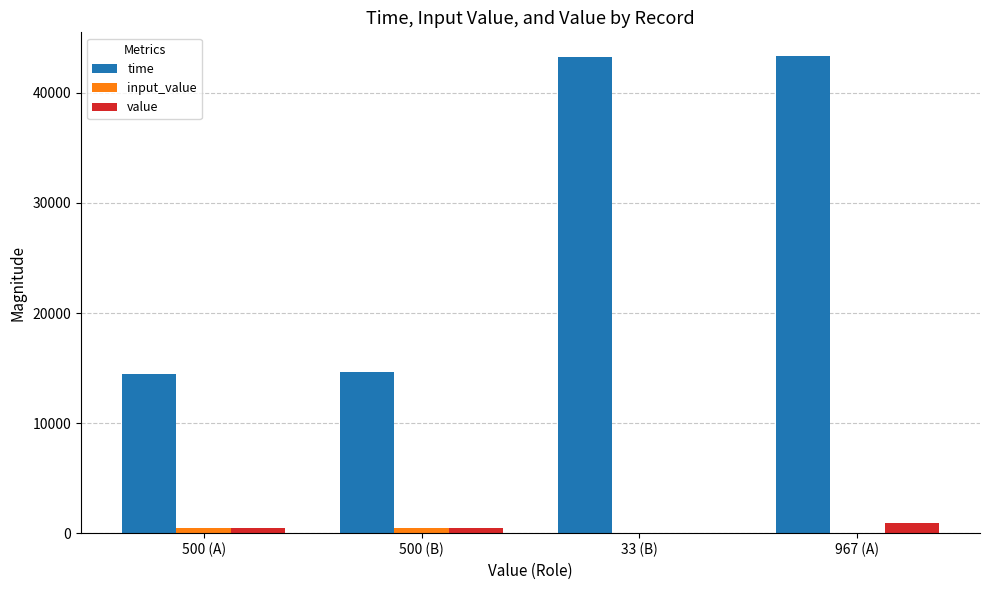

What is the greatest value displayed?

43338